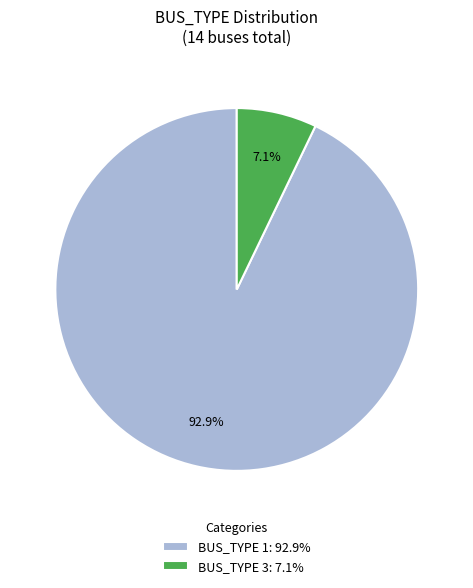

To the nearest percent, what is the combined percentage of BUS_TYPE 1 and BUS_TYPE 3?

100%